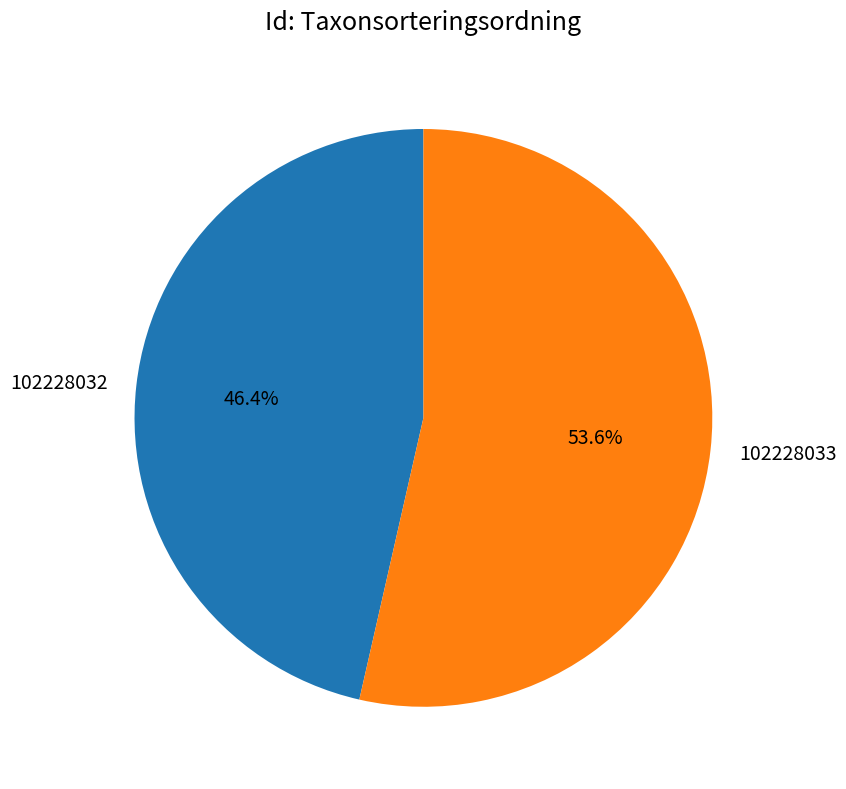

Is there any slice that represents more than half of the pie?

Yes